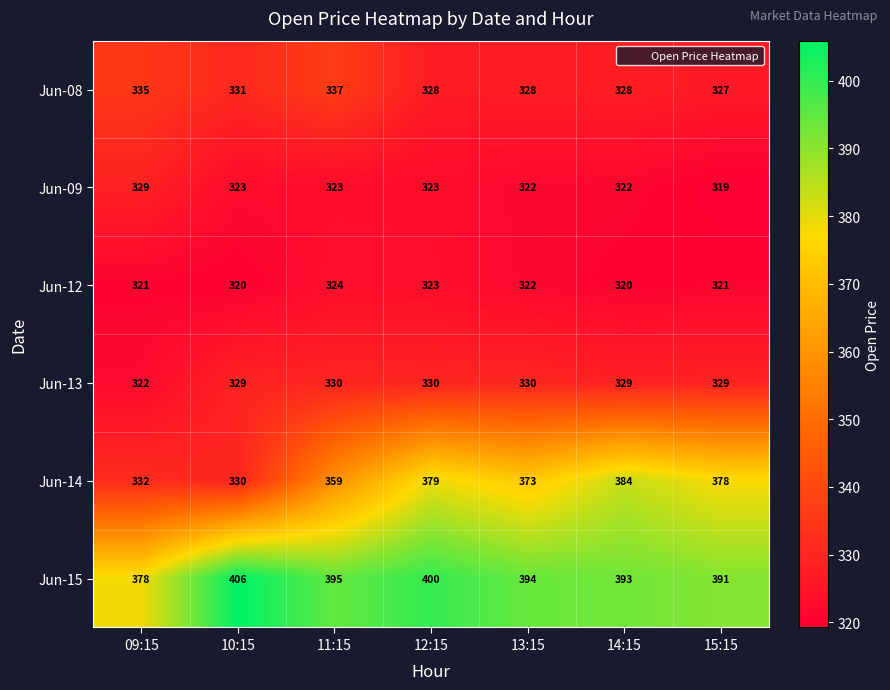

What is the total value across all series at 12:15?

2083